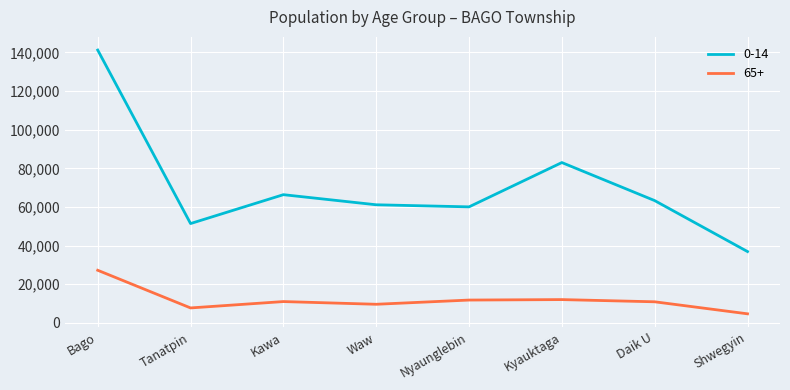

What is the sum of the 65+ values at Kyauktaga and Bago?

39286